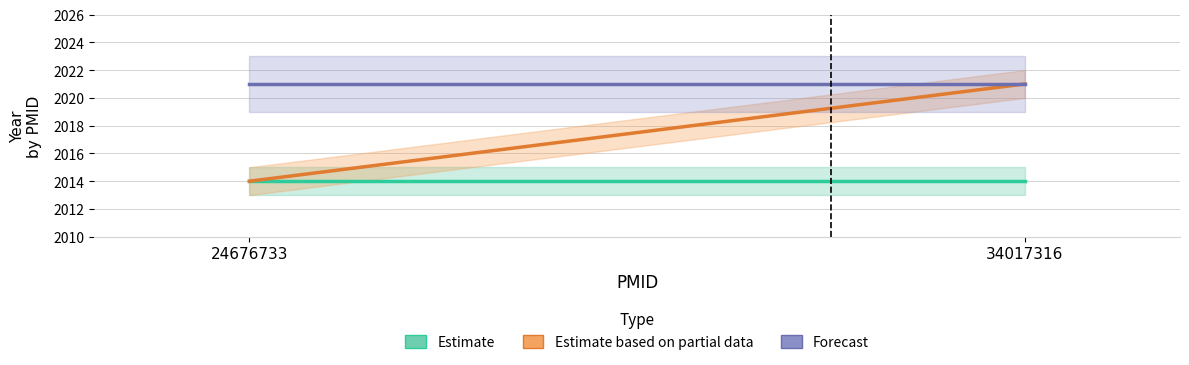

Is this an area chart (filled region under the line)?

No